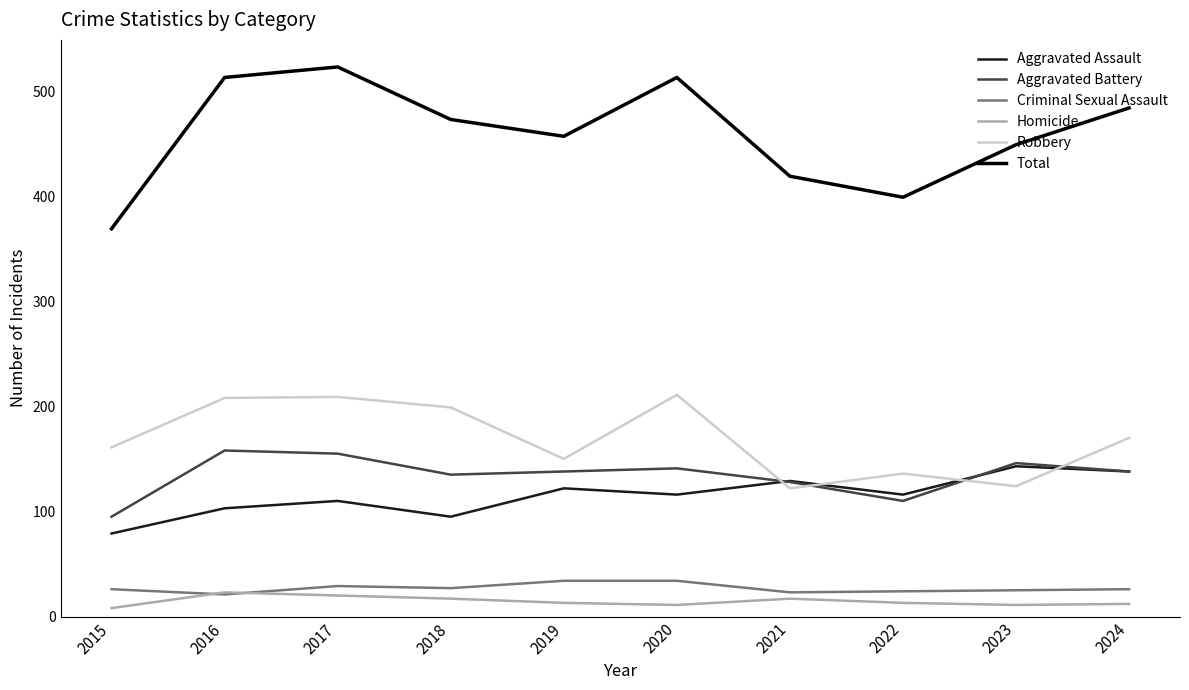

Which series changed the most between 2020 and 2024?

Robbery